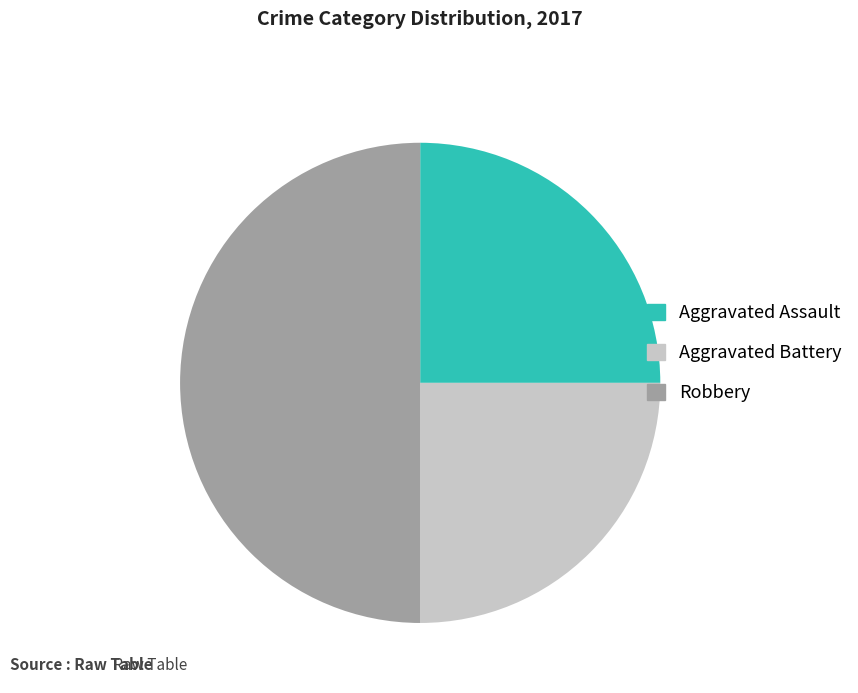

Is it true that Aggravated Assault is 25% of the pie?

True